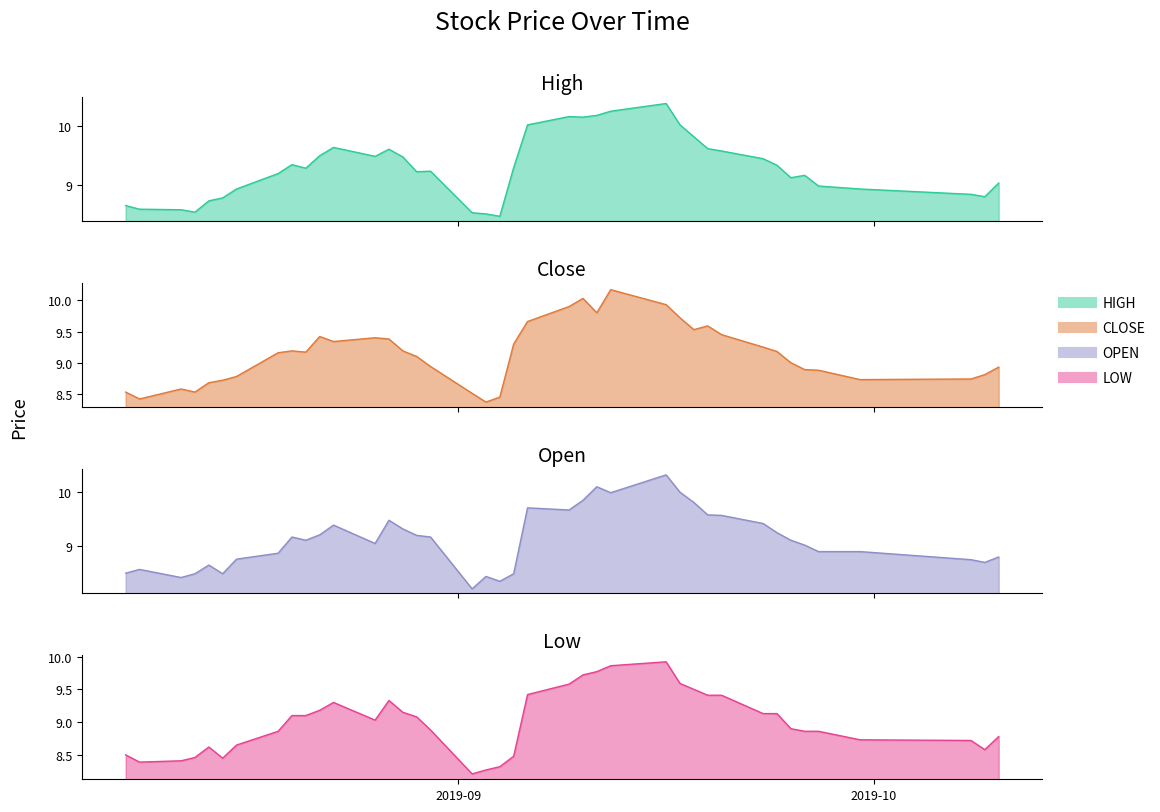

What is the value of the open point at the 6th from the left?

8.5